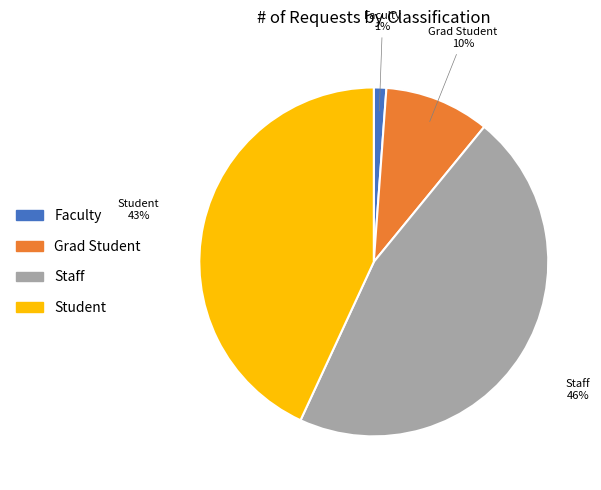

To the nearest percent, what is the average slice percentage?

25%